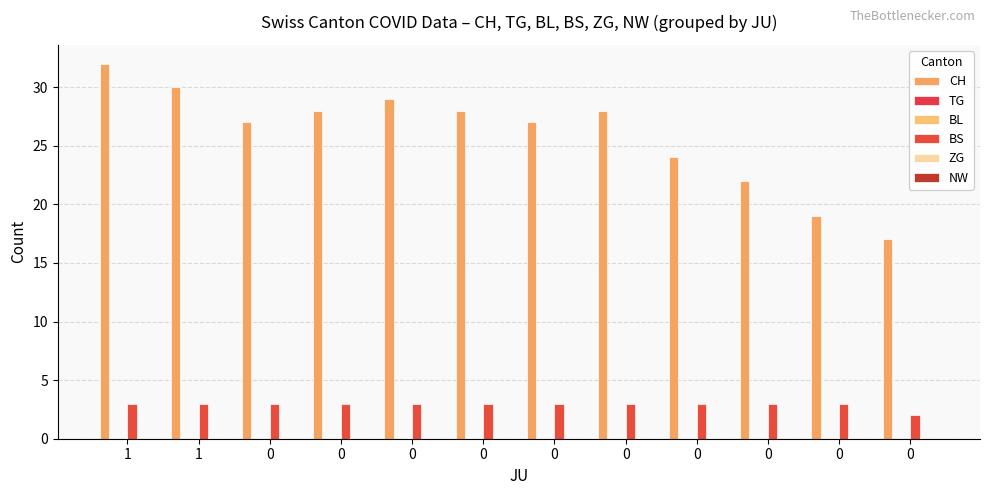

Which series has the largest range (max minus min)?

CH